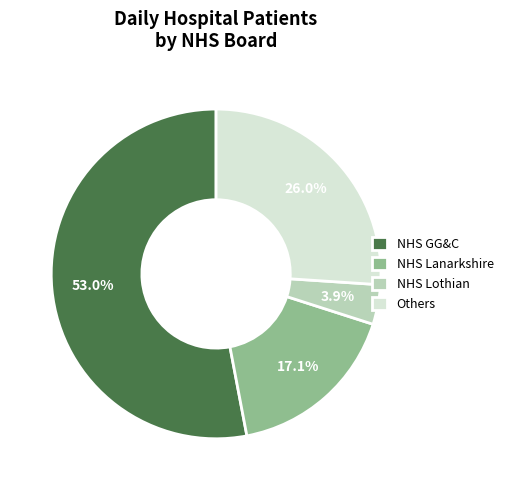

Rank the categories by value from lowest to highest.

NHS Lothian, NHS Lanarkshire, Others, NHS GG&C